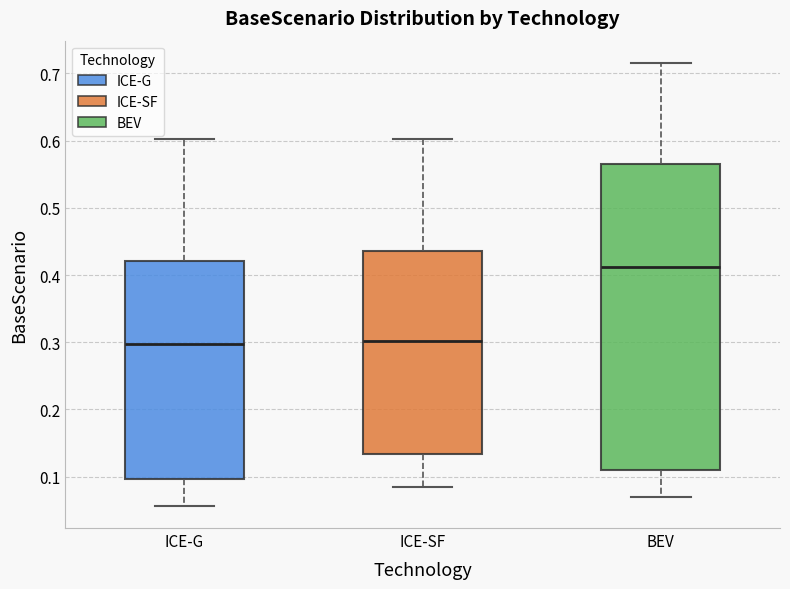

Reading left to right, transcribe this box plot: for each box, give where its median line is, the range the box spans, and where its two whiskers end, as read against the y-axis. The values are not printed on the chart, so give them approximately, as read against the axis.

ICE-G: median 0.30, box 0.10 to 0.42, whiskers 0.06 to 0.60
ICE-SF: median 0.30, box 0.13 to 0.44, whiskers 0.08 to 0.60
BEV: median 0.41, box 0.11 to 0.57, whiskers 0.07 to 0.72